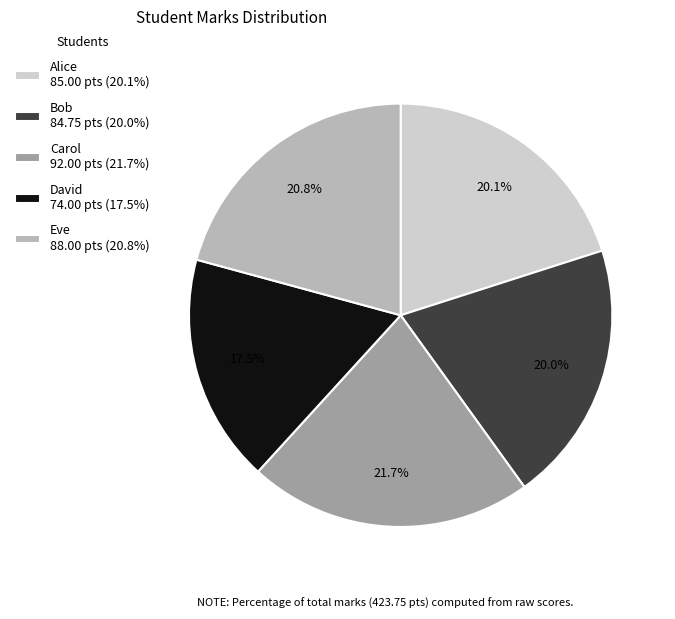

Does Eve 88.00 pts (20.8%) account for over 50% of the chart?

No